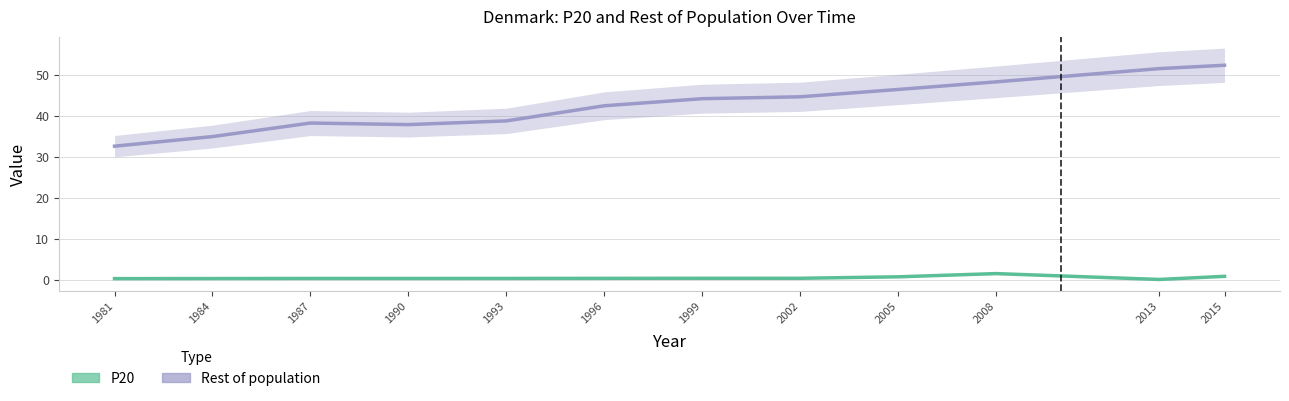

True or false: Rest of population and P20 intersect in this chart.

False